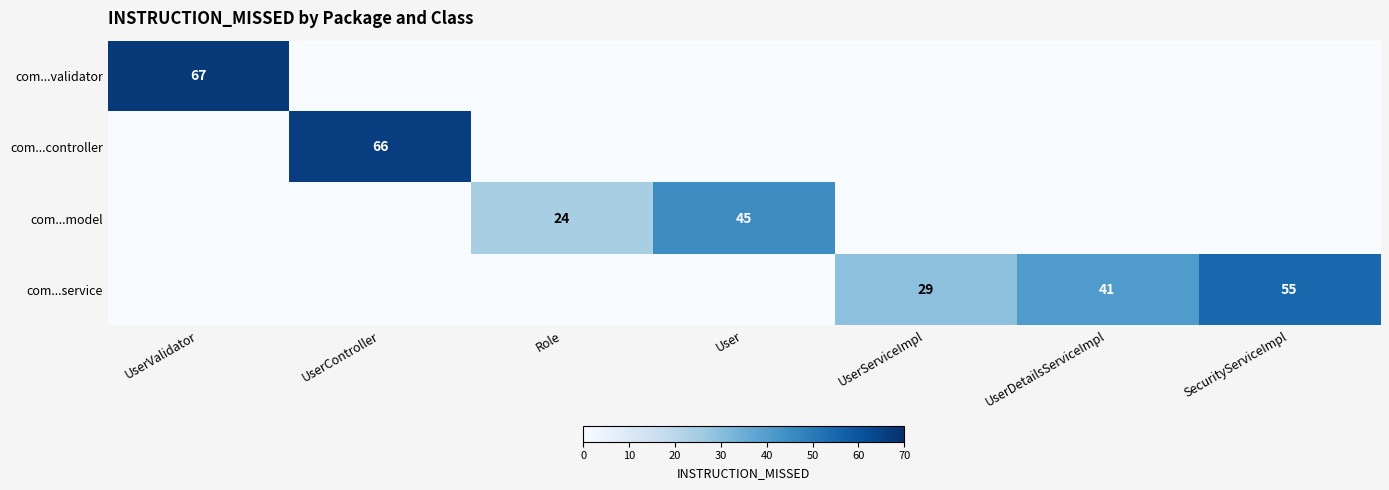

What is the sum of the com...service values at UserDetailsServiceImpl and UserServiceImpl?

70